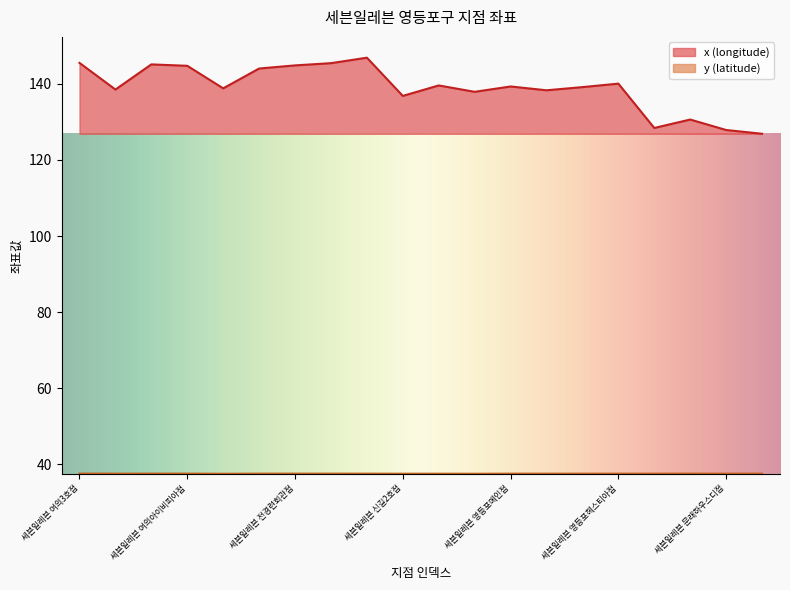

What is the sum of all y (latitude) values?

750.3